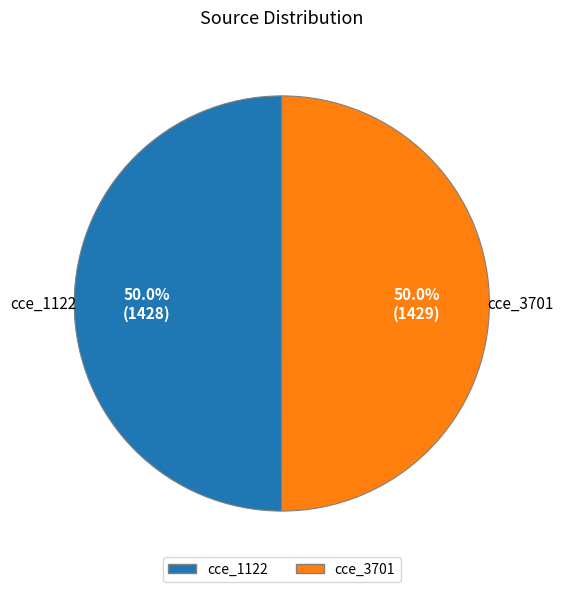

What is the ratio of the value at cce_3701 to the value at cce_1122?

1.0